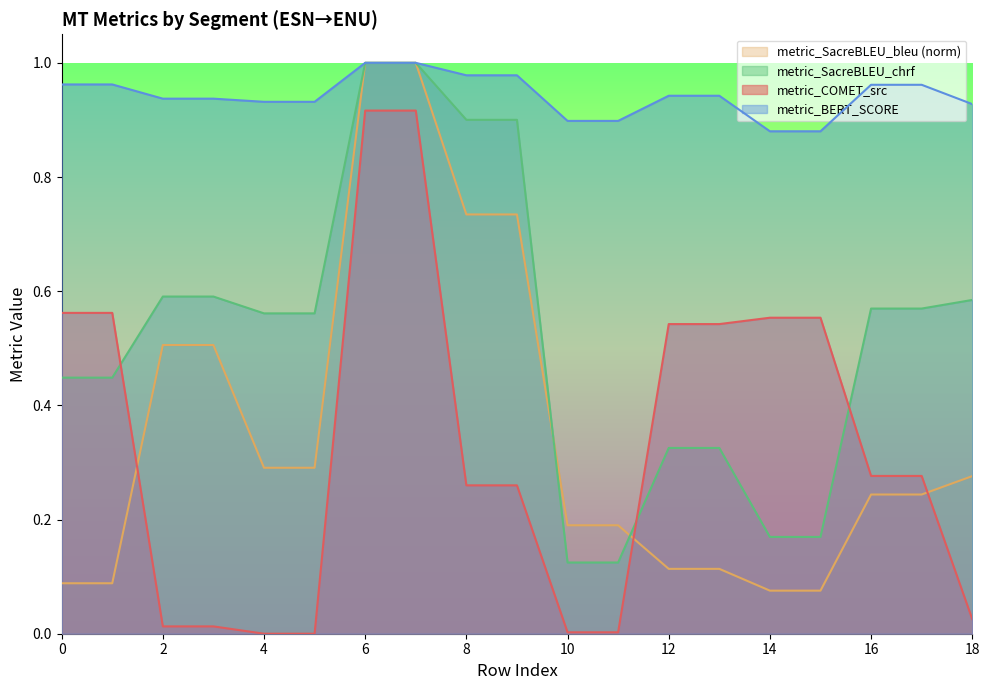

Rank the categories by metric_COMET_src value from lowest to highest.

4, 5, 10, 11, 2, 3, 18, 8, 9, 16, 17, 12, 13, 14, 15, 0, 1, 6, 7